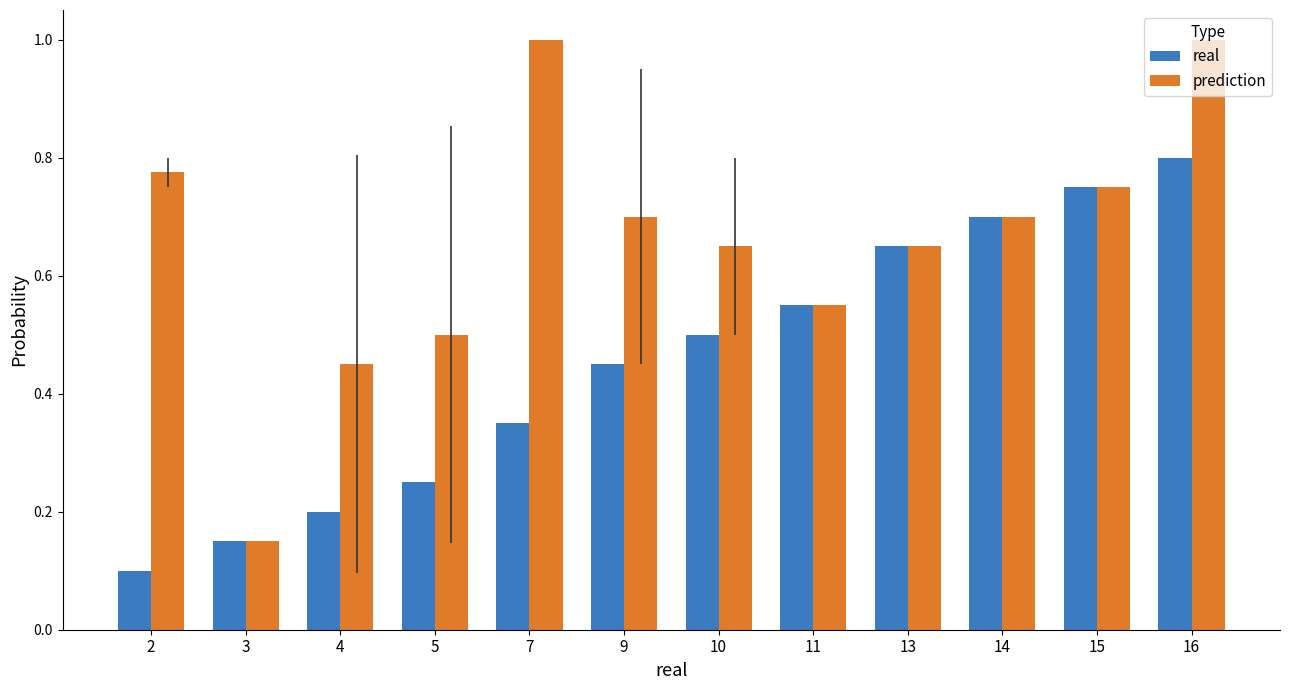

List the series in order of their overall mean, lowest first.

real, prediction